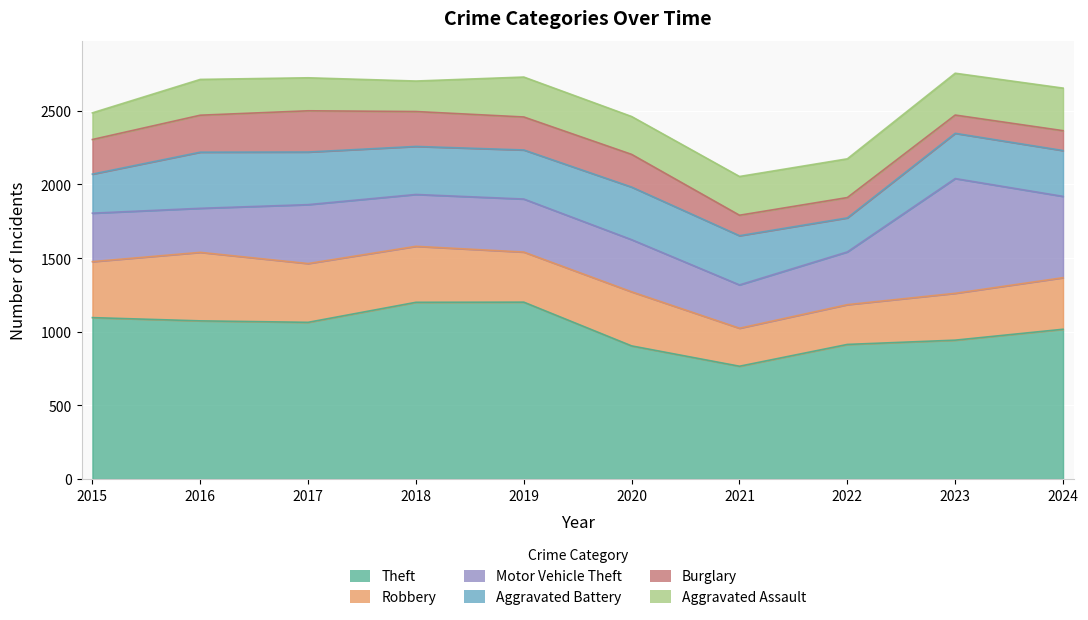

Reading left to right, transcribe all the data shown in this chart.

Theft: 2015=1096	2016=1074	2017=1064	2018=1200	2019=1201	2020=904	2021=766	2022=914	2023=943	2024=1017
Robbery: 2015=380	2016=465	2017=399	2018=380	2019=340	2020=367	2021=258	2022=270	2023=318	2024=350
Motor Vehicle Theft: 2015=329	2016=299	2017=400	2018=352	2019=360	2020=354	2021=294	2022=358	2023=779	2024=552
Aggravated Battery: 2015=265	2016=381	2017=357	2018=326	2019=333	2020=357	2021=334	2022=231	2023=307	2024=311
Burglary: 2015=235	2016=251	2017=280	2018=237	2019=224	2020=222	2021=139	2022=138	2023=124	2024=135
Aggravated Assault: 2015=181	2016=243	2017=224	2018=207	2019=271	2020=257	2021=263	2022=263	2023=284	2024=289